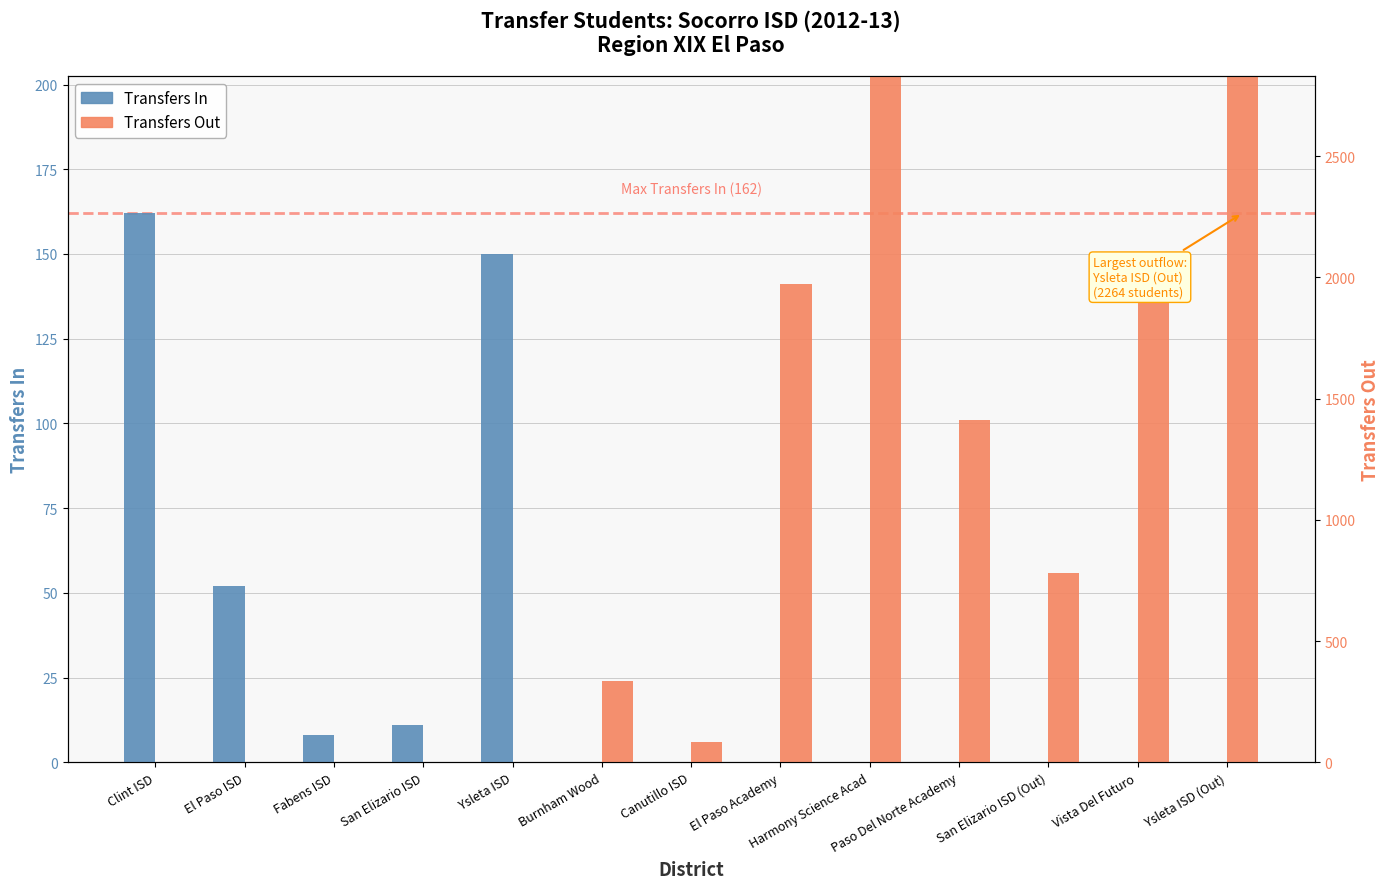

What are all the series names shown in the legend?

Transfers In, Transfers Out